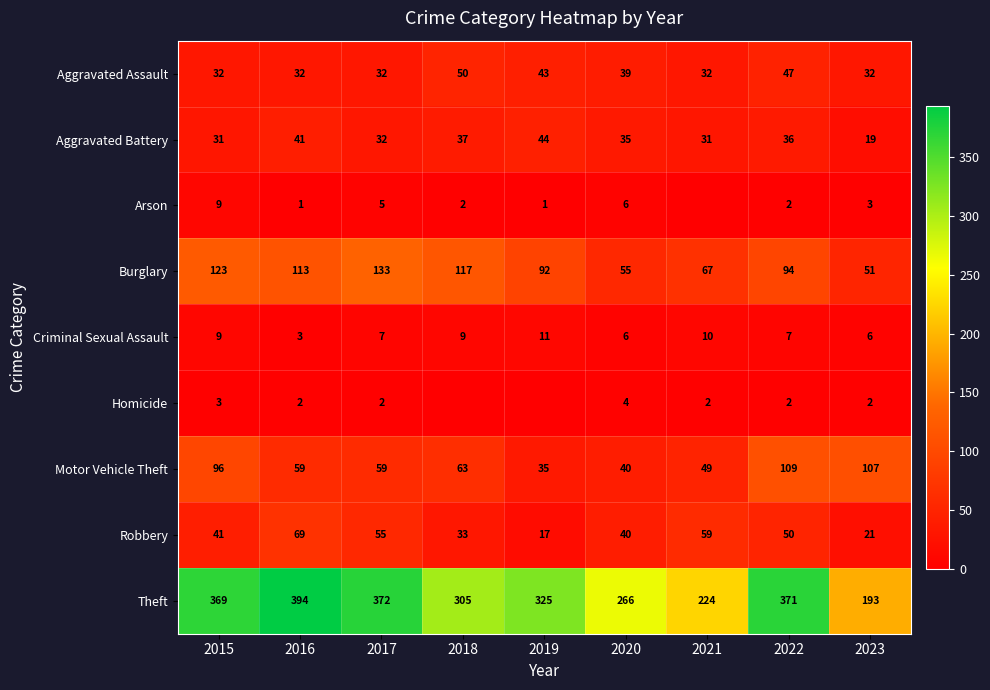

List the labels in order of Theft value, largest first.

2016, 2017, 2022, 2015, 2019, 2018, 2020, 2021, 2023